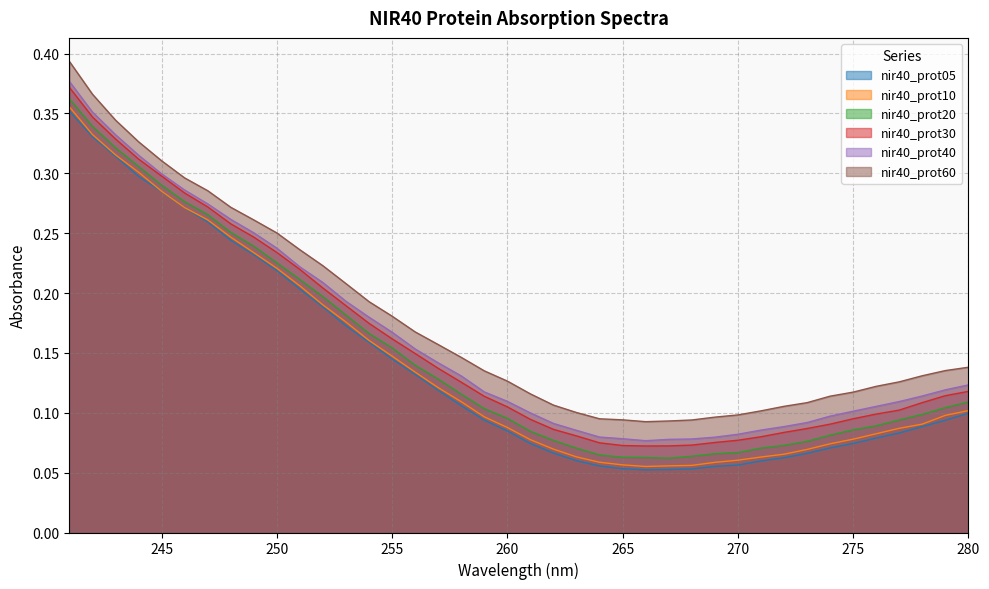

What is the total value across all series at 263?

0.5